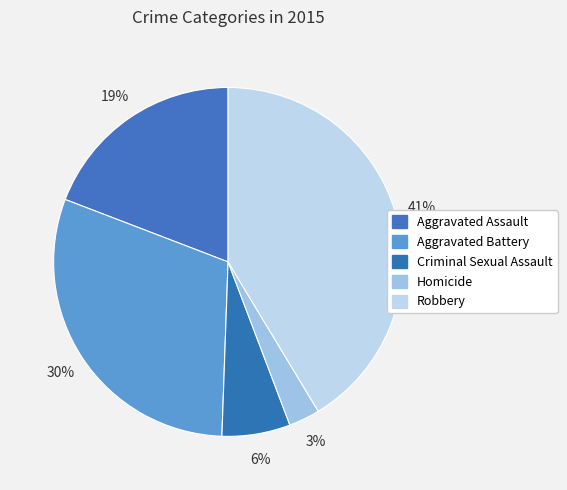

Which slice is the smallest?

Homicide